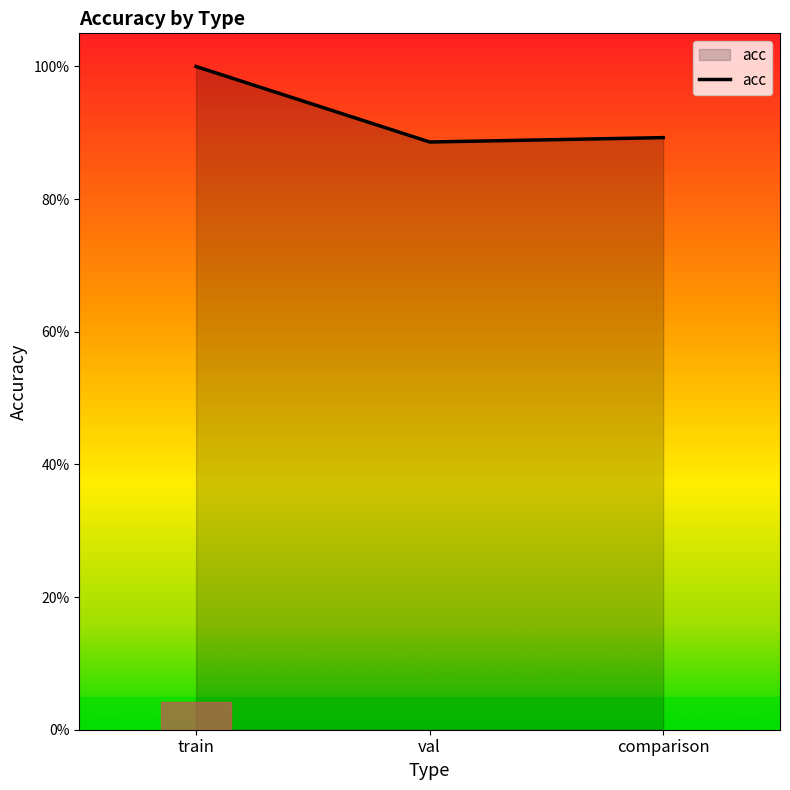

Which category has the lowest value across all series?

val